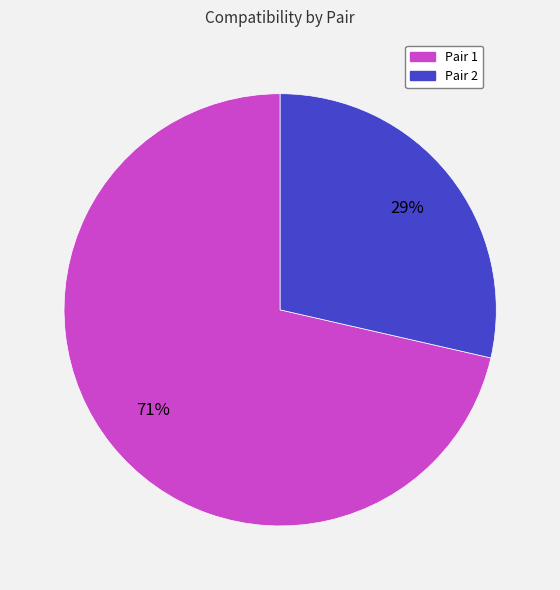

What is the largest slice in the pie chart?

Pair 1